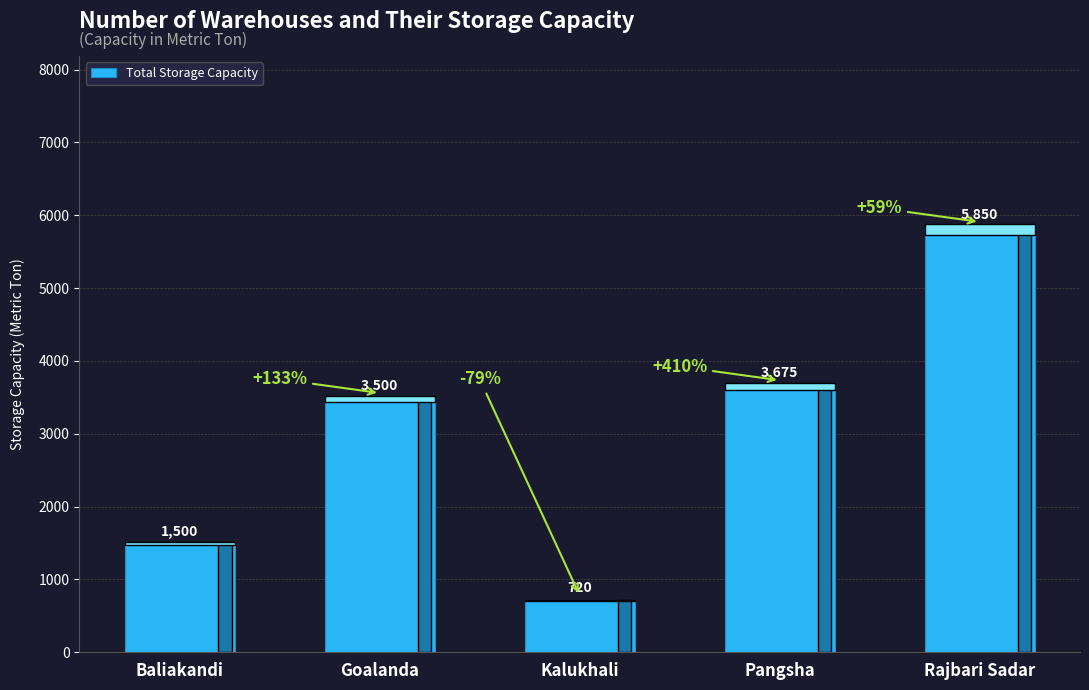

Rank the categories by value from highest to lowest.

Rajbari Sadar, Pangsha, Goalanda, Baliakandi, Kalukhali